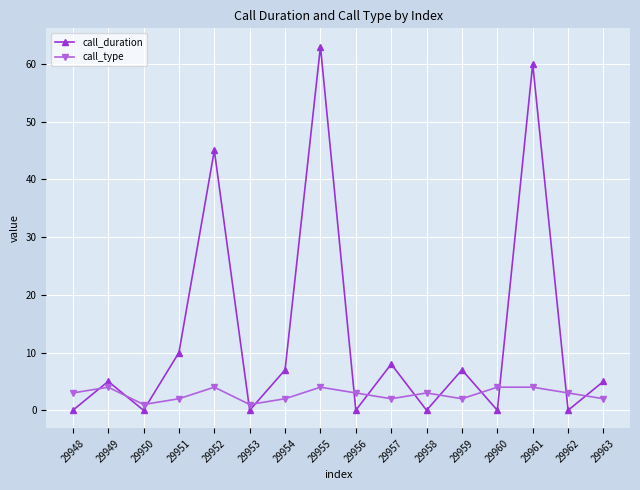

What is the sum of the call_duration values at 29962 and 29954?

7